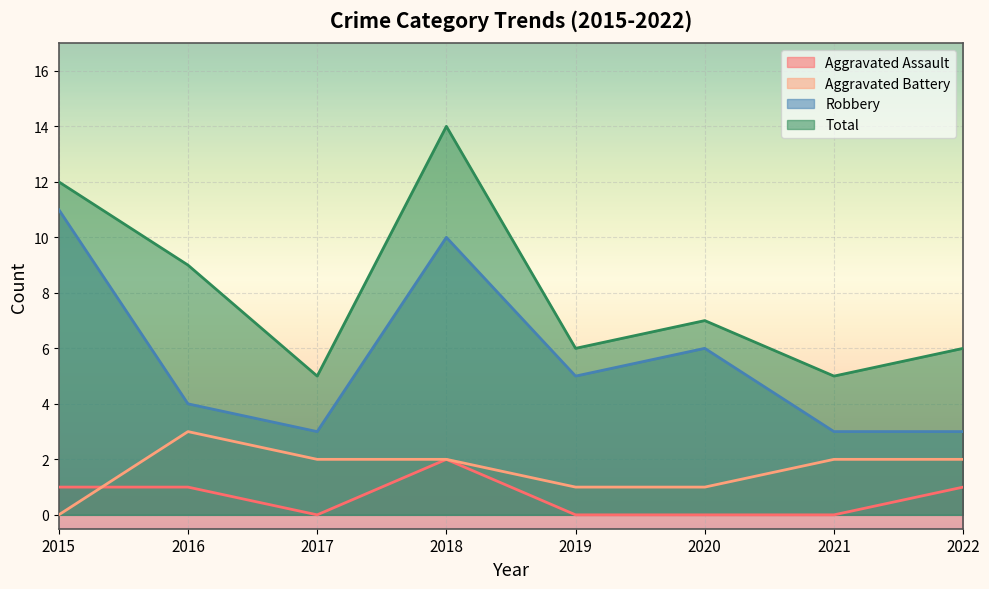

Reading left to right, transcribe all the data shown in this chart.

Aggravated Assault: 1	1	0	2	0	0	0	1
Aggravated Battery: 0	3	2	2	1	1	2	2
Robbery: 11	4	3	10	5	6	3	3
Total: 12	9	5	14	6	7	5	6